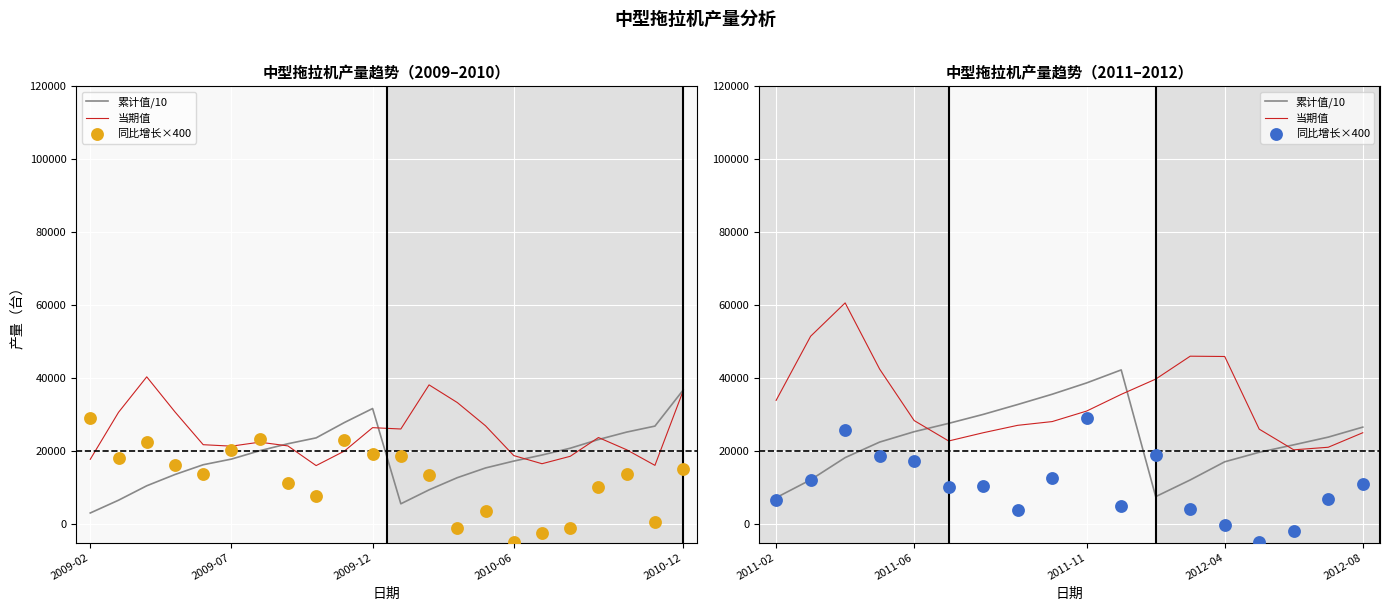

What are all the series names shown in the legend?

累计值/10, 当期值, 同比增长×400